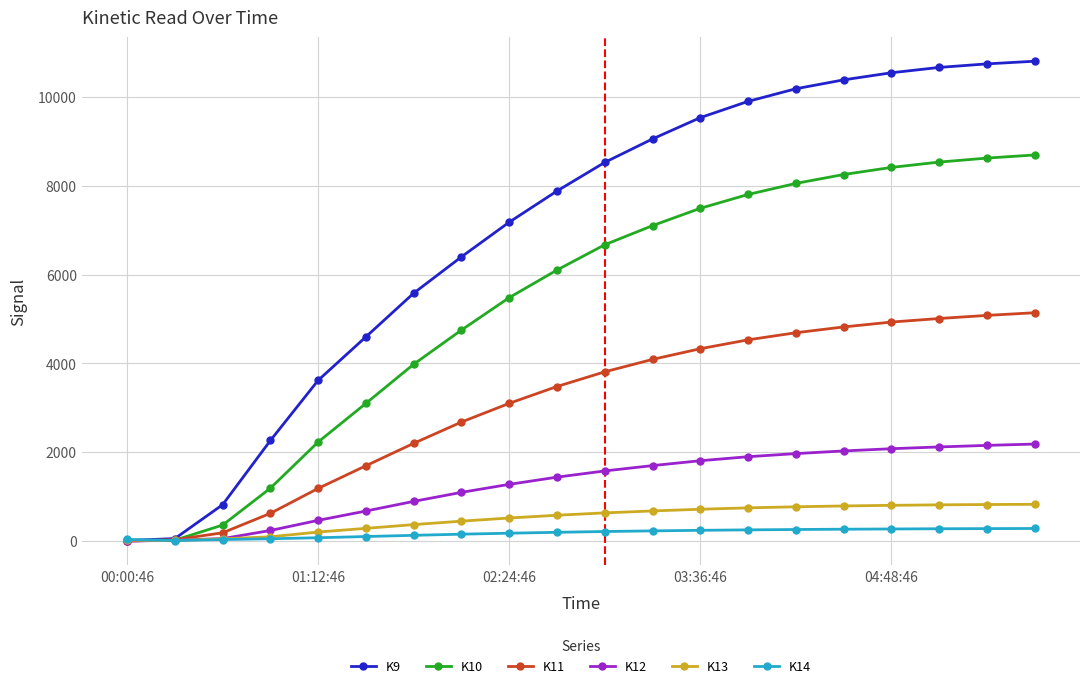

Which series has the largest range (max minus min)?

K9